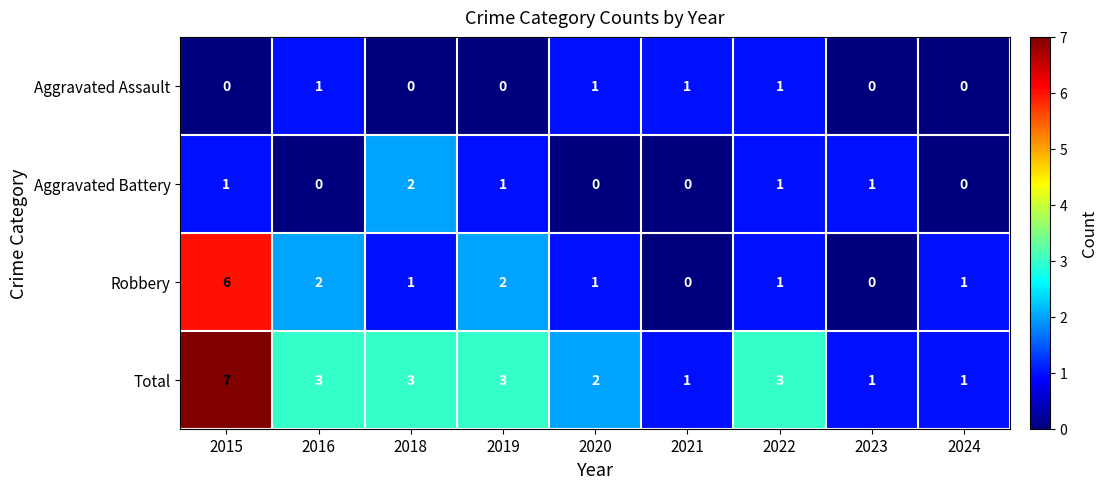

What is the difference between the maximum and minimum values in the Robbery series?

6